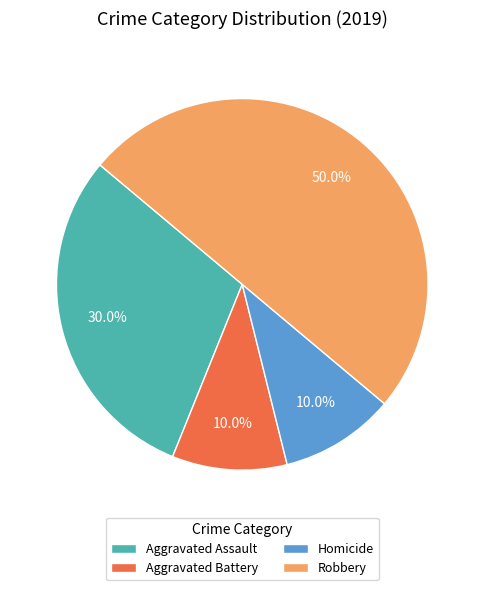

What percentage is NOT represented by Robbery?

50.0%